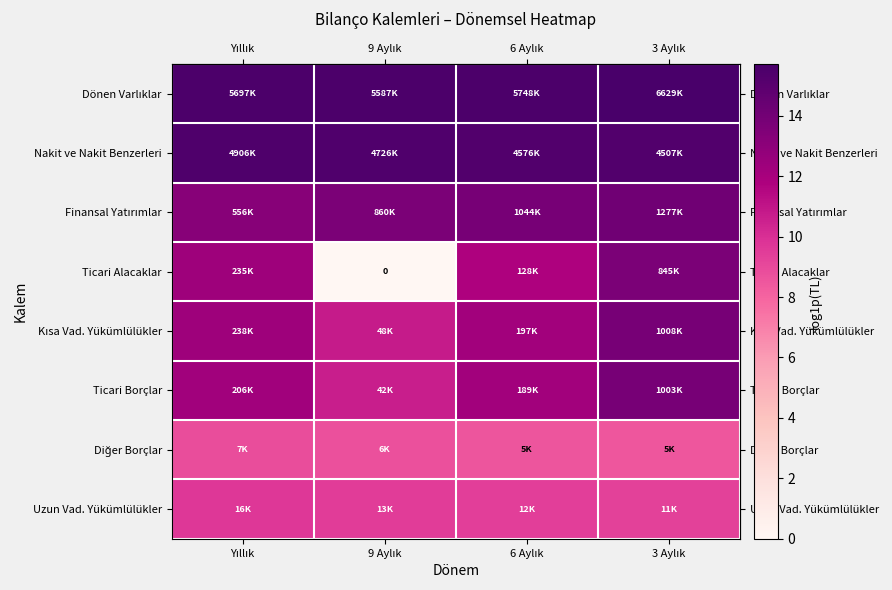

The row_6 series shows 4.9 at Yıllık. True or false?

False